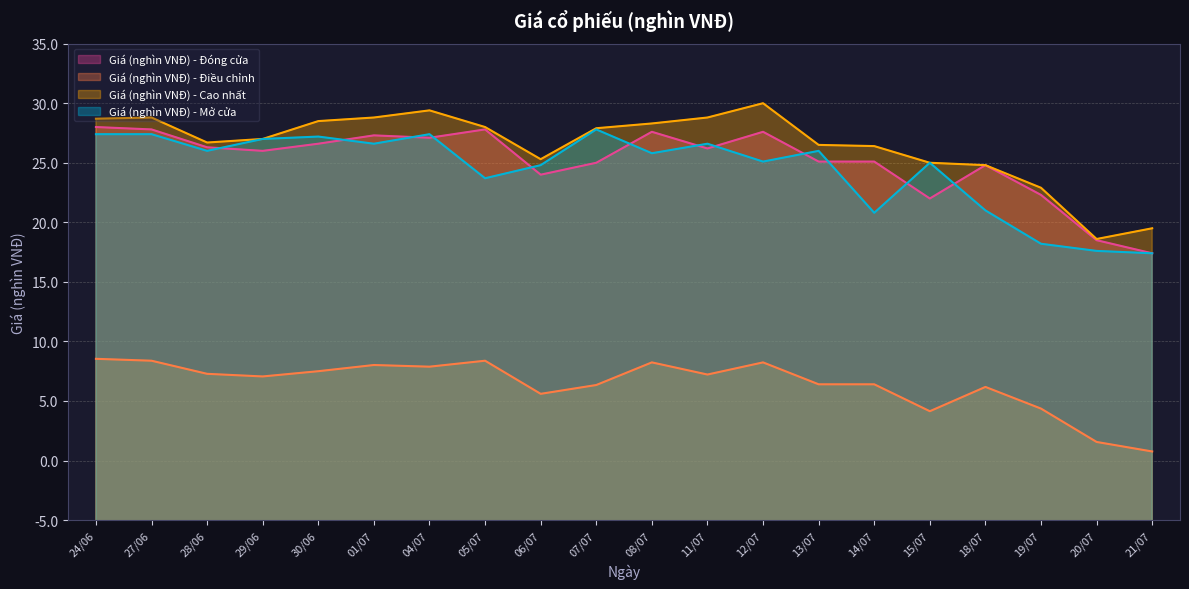

What is the total value across all series at 08/07?

135.0